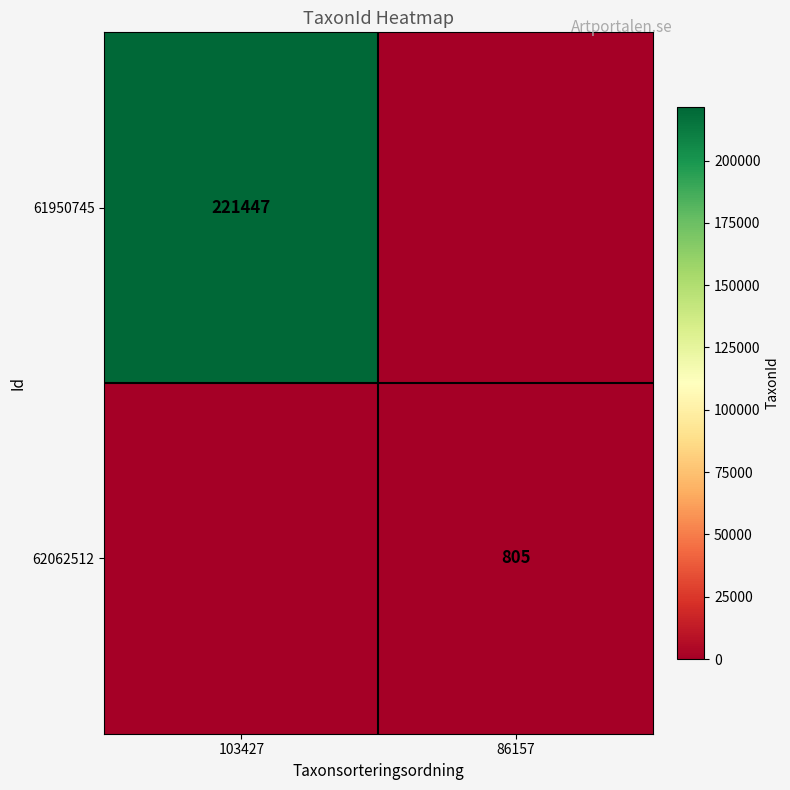

The 62062512 series shows 334 at 86157. True or false?

False